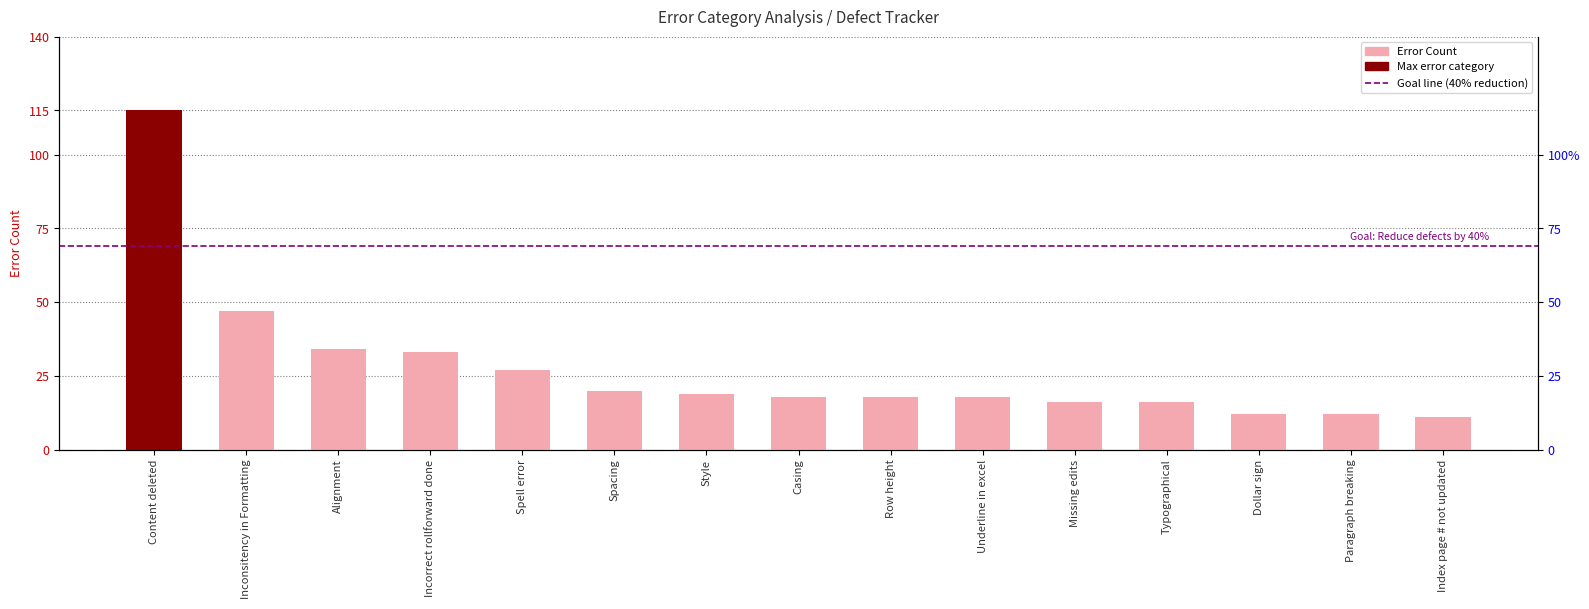

Between Paragraph breaking and Spell error, which is larger?

Spell error